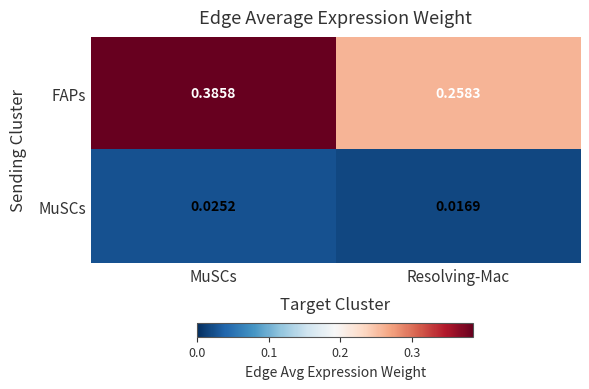

List the series in order of their overall mean, highest first.

FAPs, MuSCs